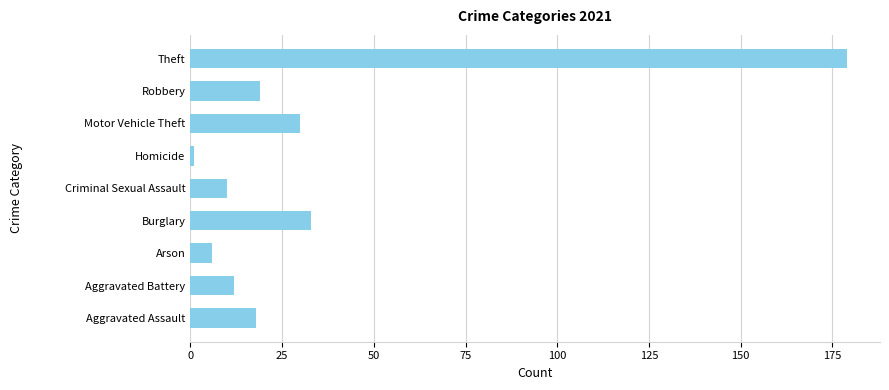

Read the value at Aggravated Assault.

18